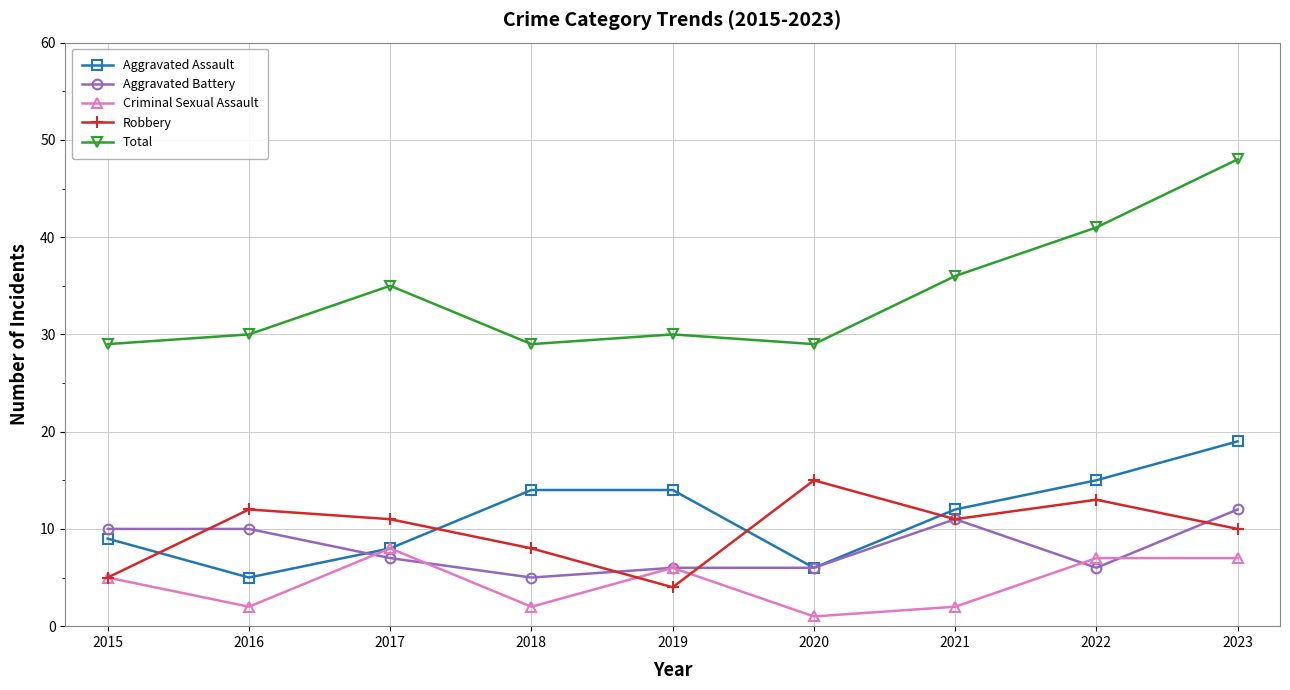

What is the difference between the highest and lowest values at 2020?

28